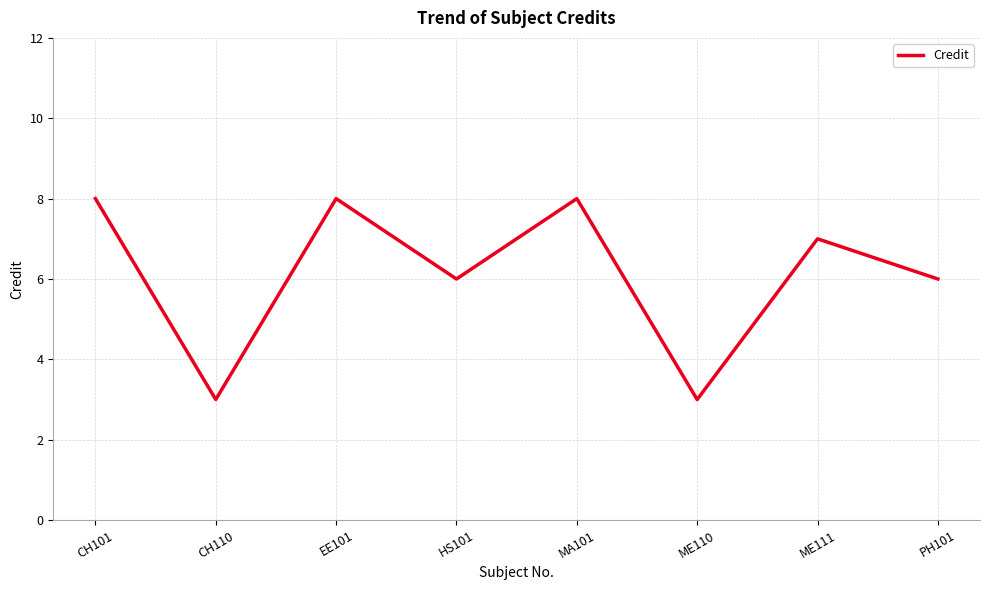

Approximately how many times larger is the value at ME110 compared to EE101?

0.4